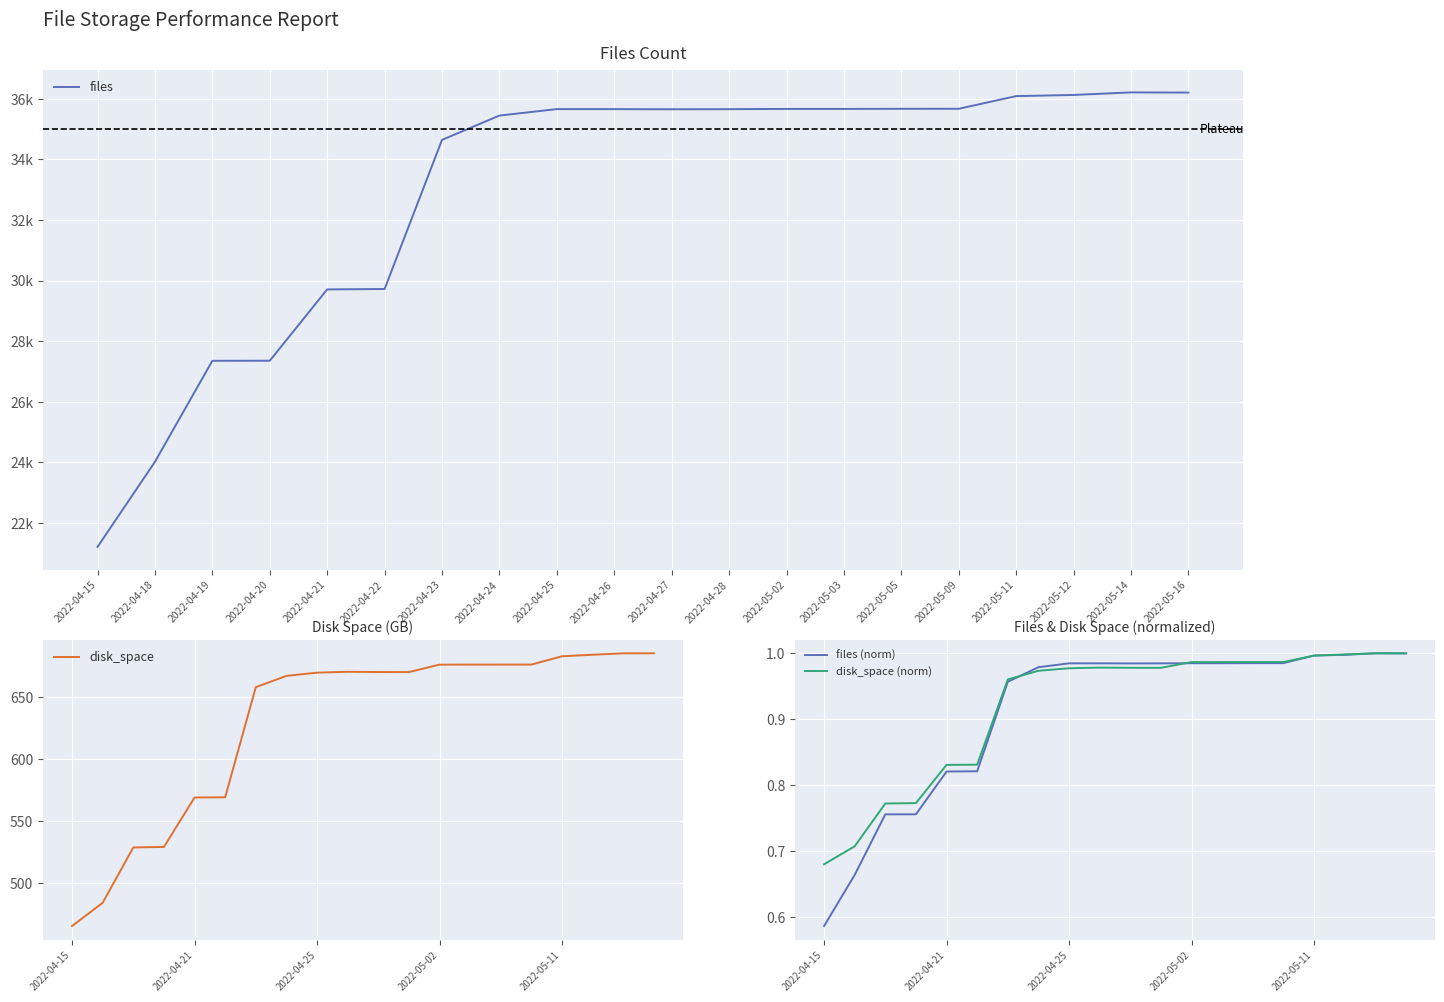

True or false: files (norm) has more than 1 points higher than both neighbors.

True